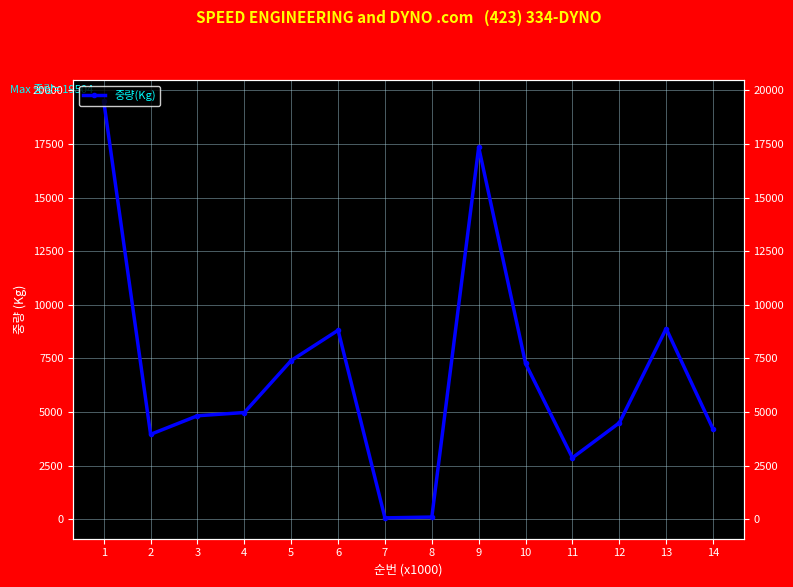

What is the change in value from 10 to 11?

-4400